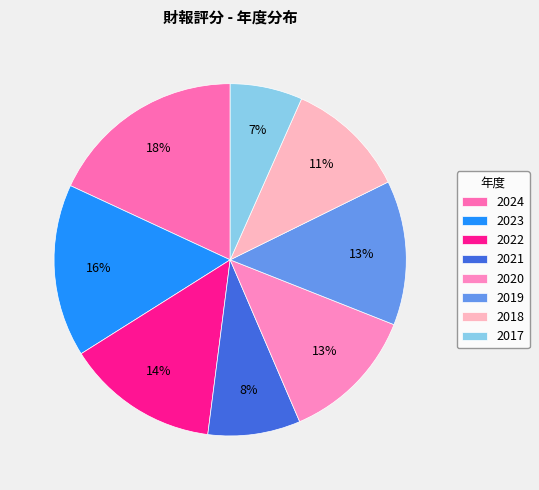

Does 2023 account for over 50% of the chart?

No